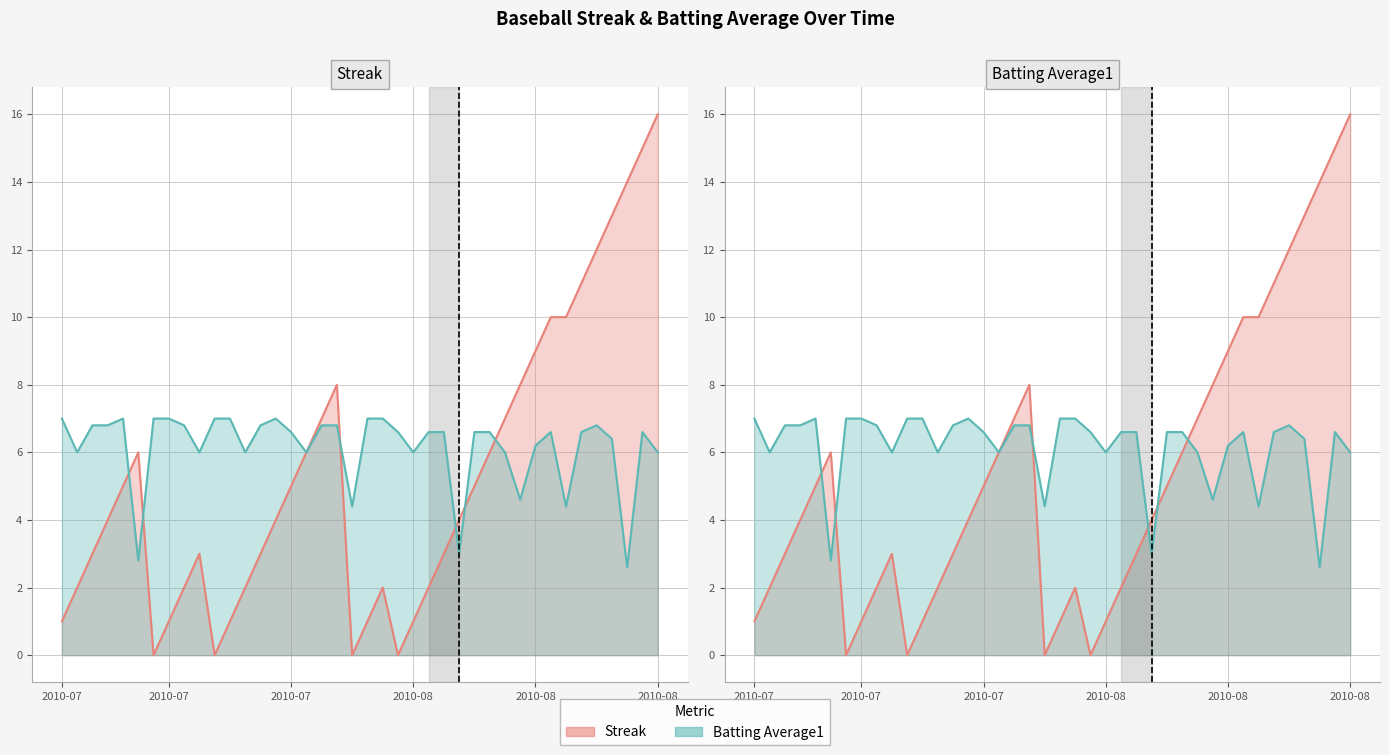

True or false: Streak and Batting Average1 cross at least once.

True